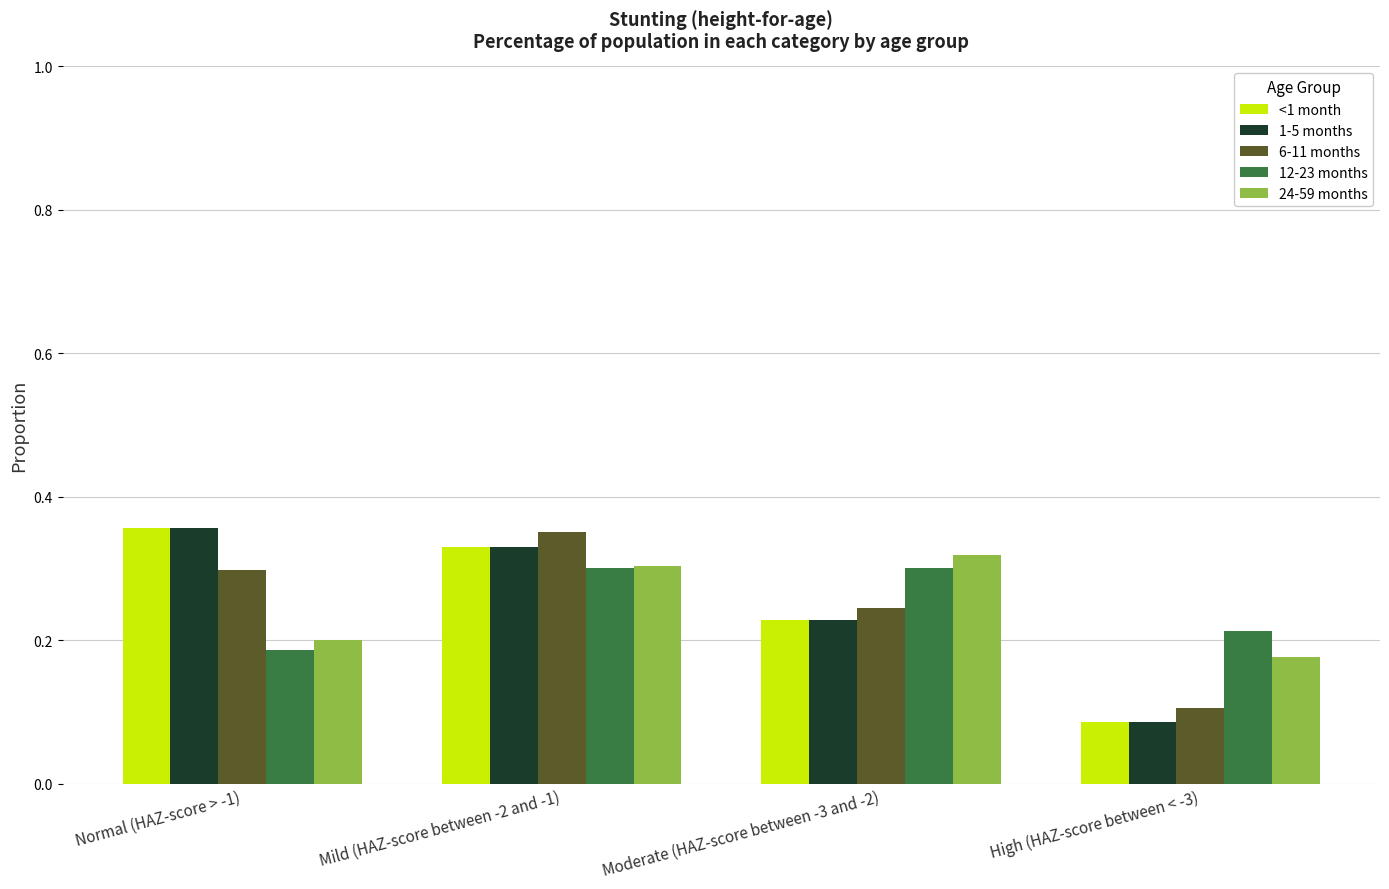

What is the sum of all 12-23 months values?

1.0